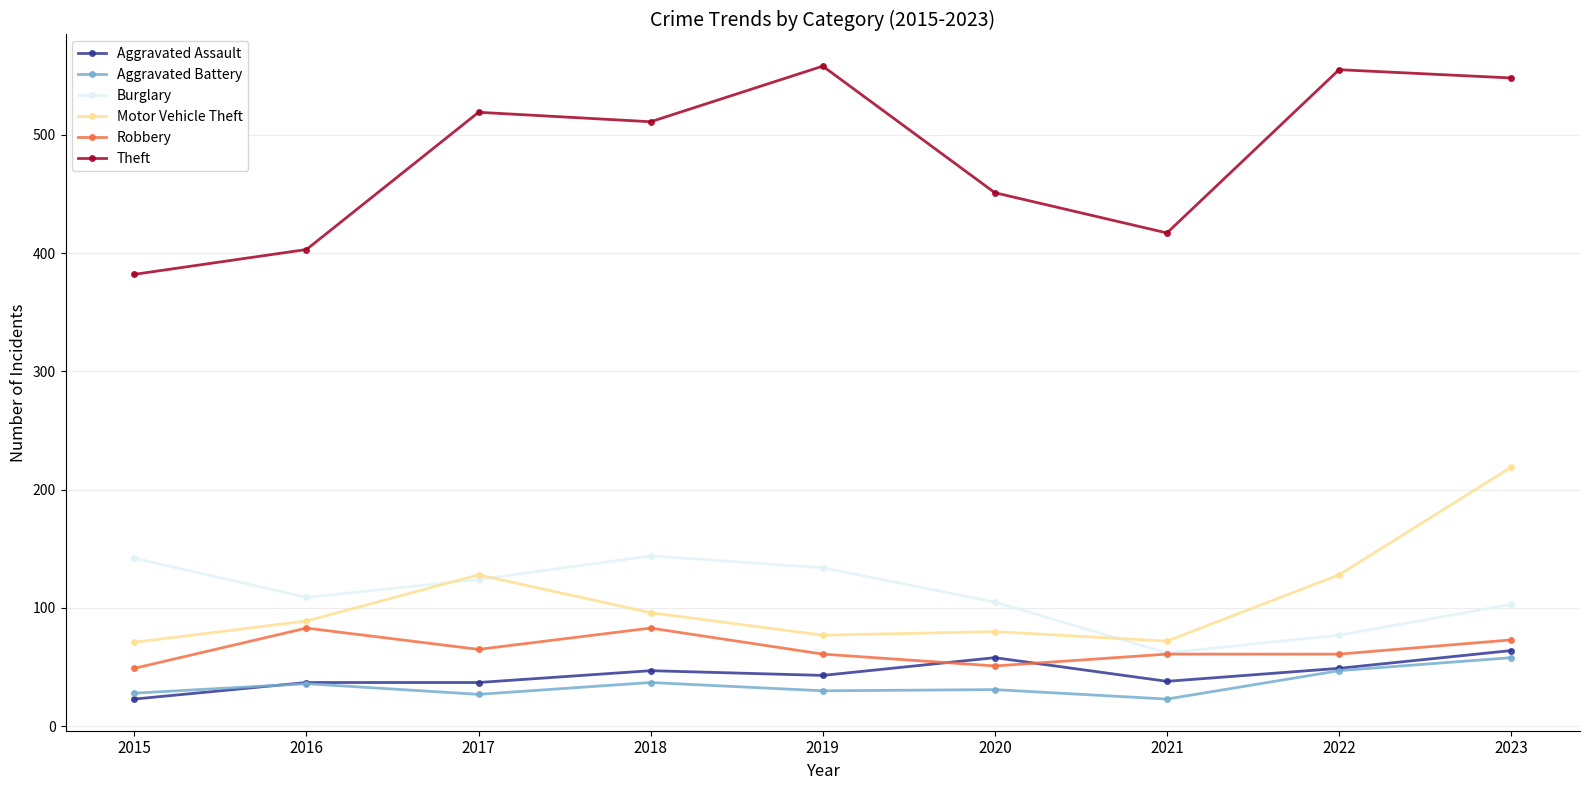

The Theft series shows 734 at 2019. True or false?

False